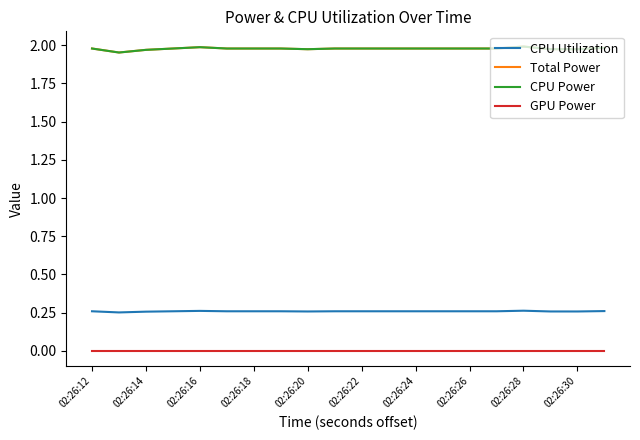

How many interior local peaks does the CPU Power series have?

2